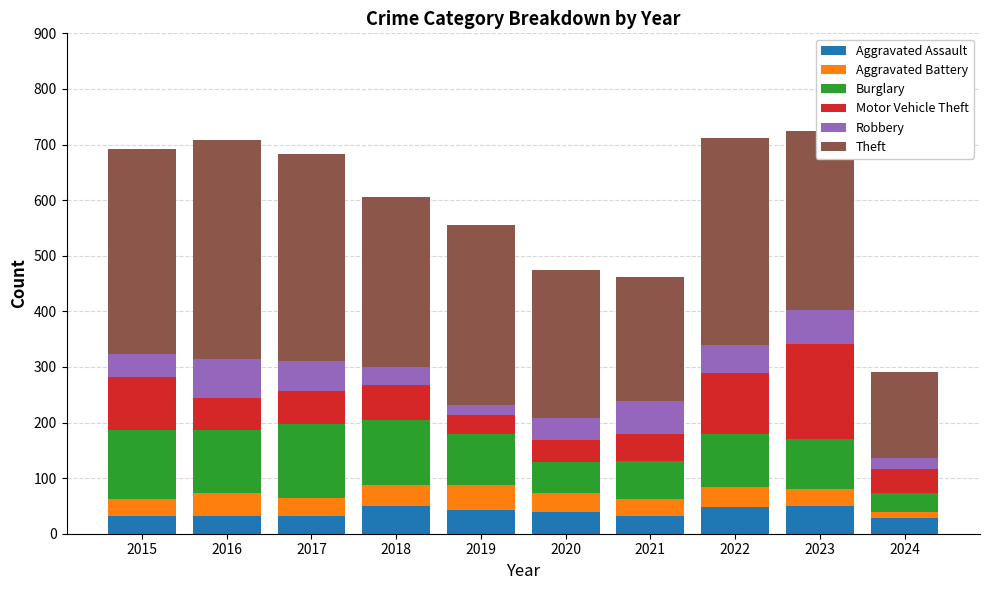

What is the total value across all series at 2015?

692